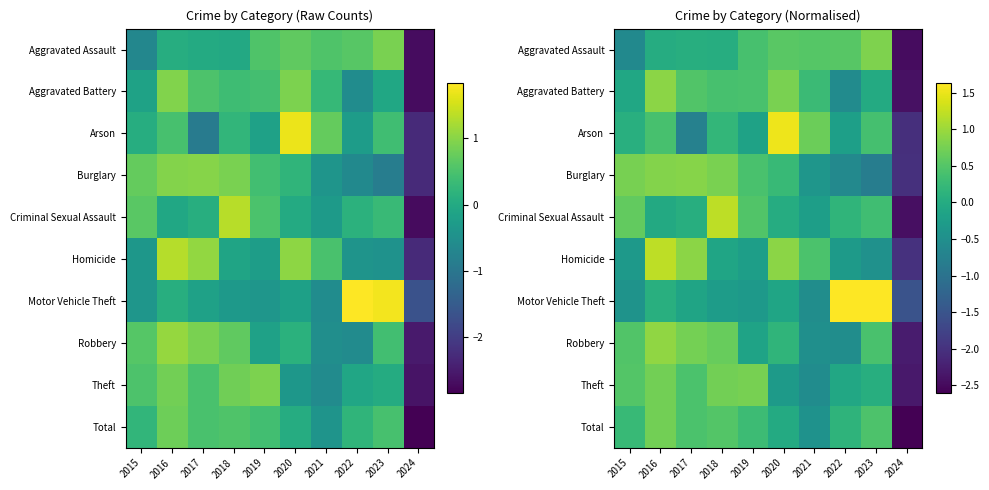

At 2023, list the series in order from smallest to largest.

Burglary, Homicide, Aggravated Battery, Theft, Criminal Sexual Assault, Arson, Robbery, Total, Aggravated Assault, Motor Vehicle Theft